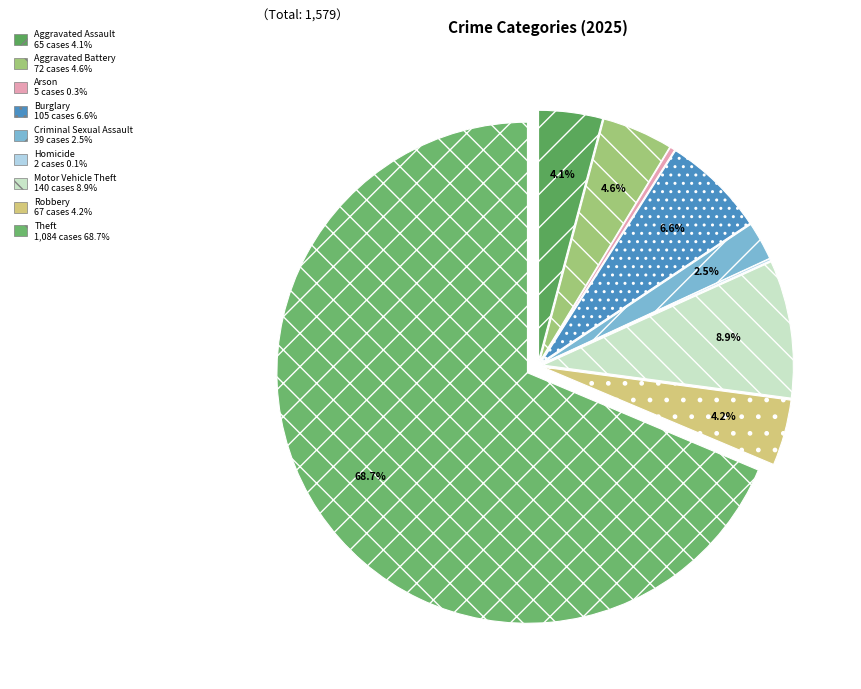

Is it true that Theft is 69% of the pie?

True